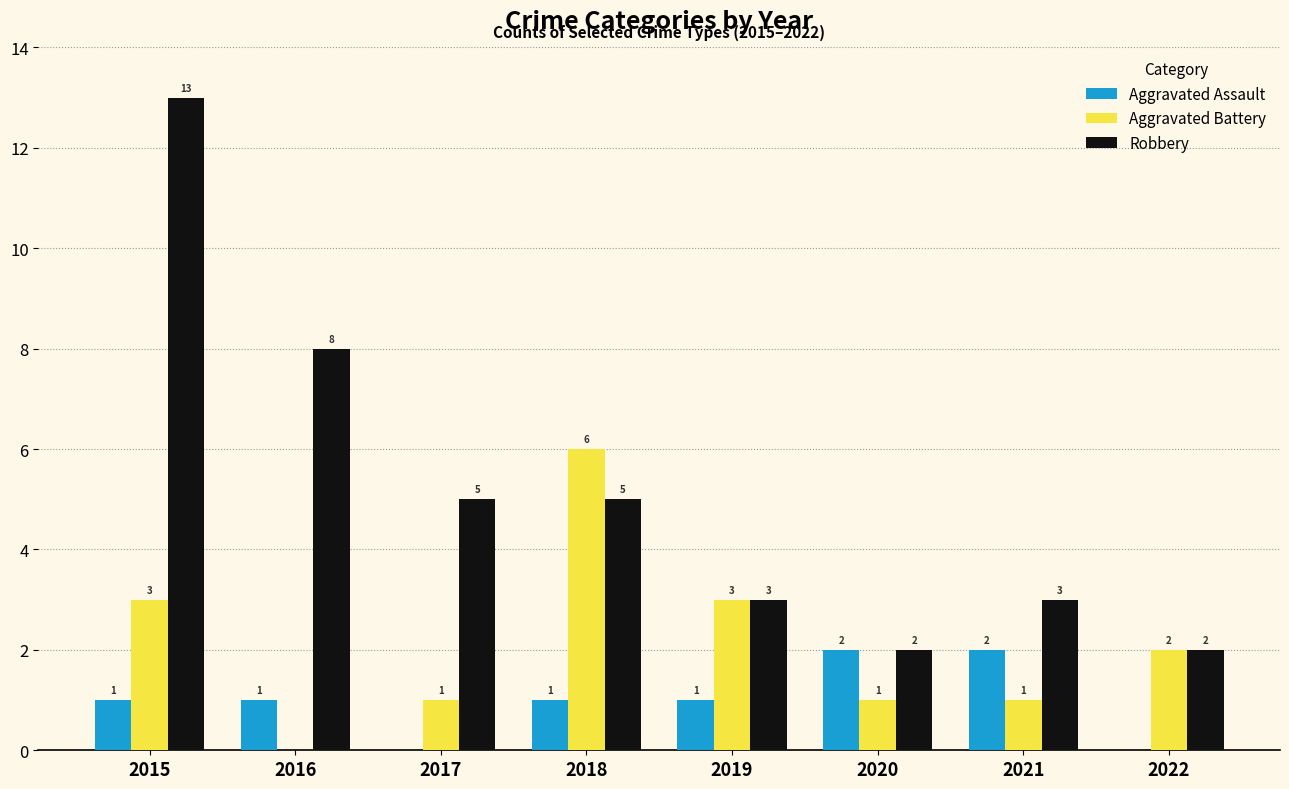

What is the difference between the Robbery values at 2019 and 2022?

1